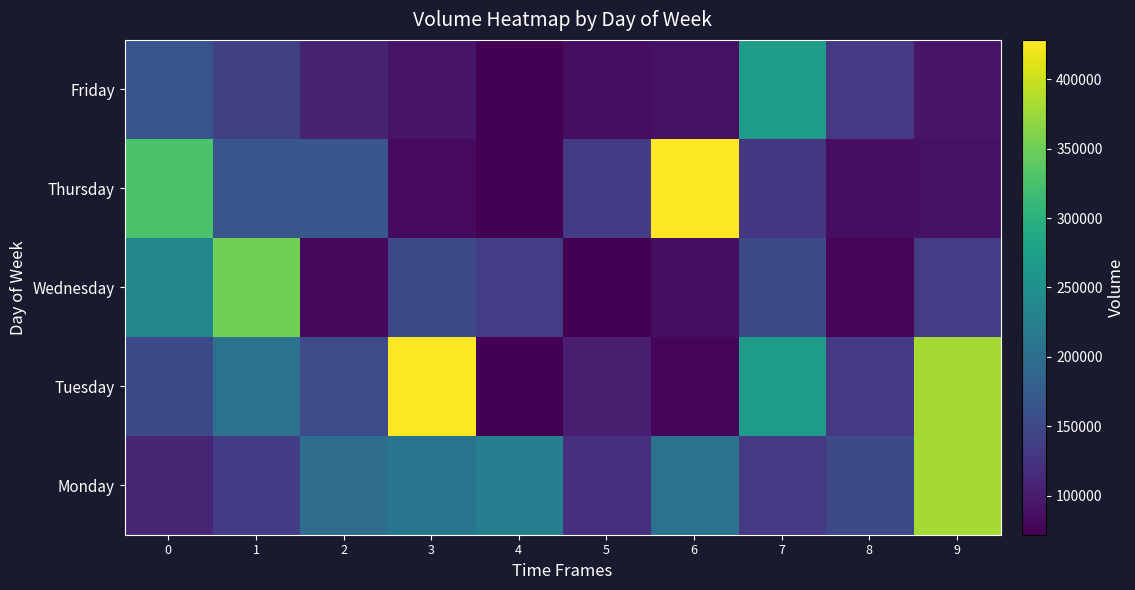

Which has a higher value, 0 or 2?

2